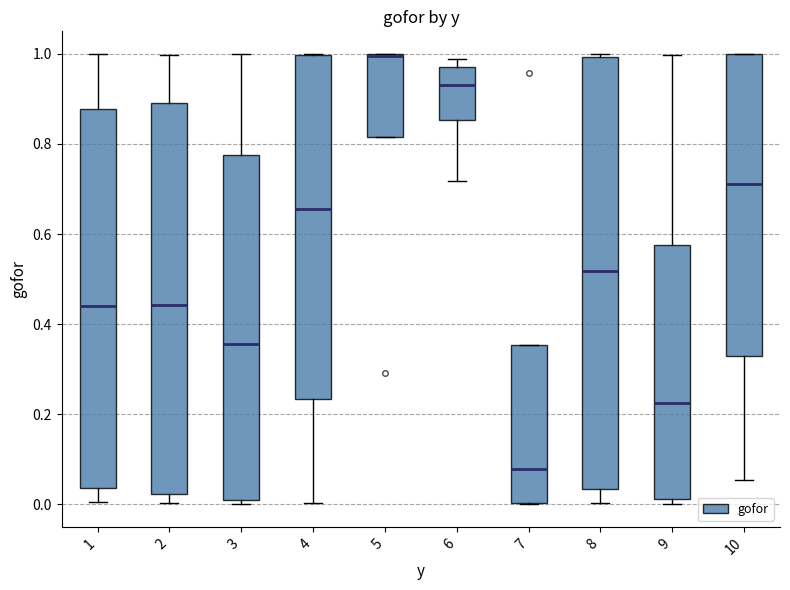

Which box has the highest median line?

5